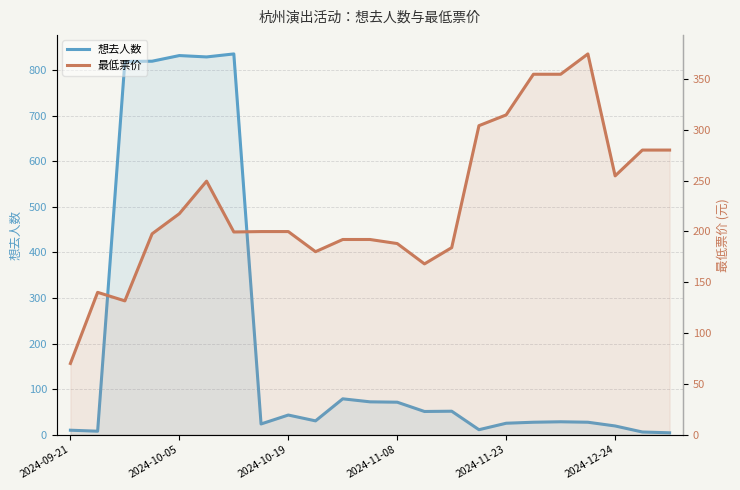

Between 22 and 7, which is larger?

7